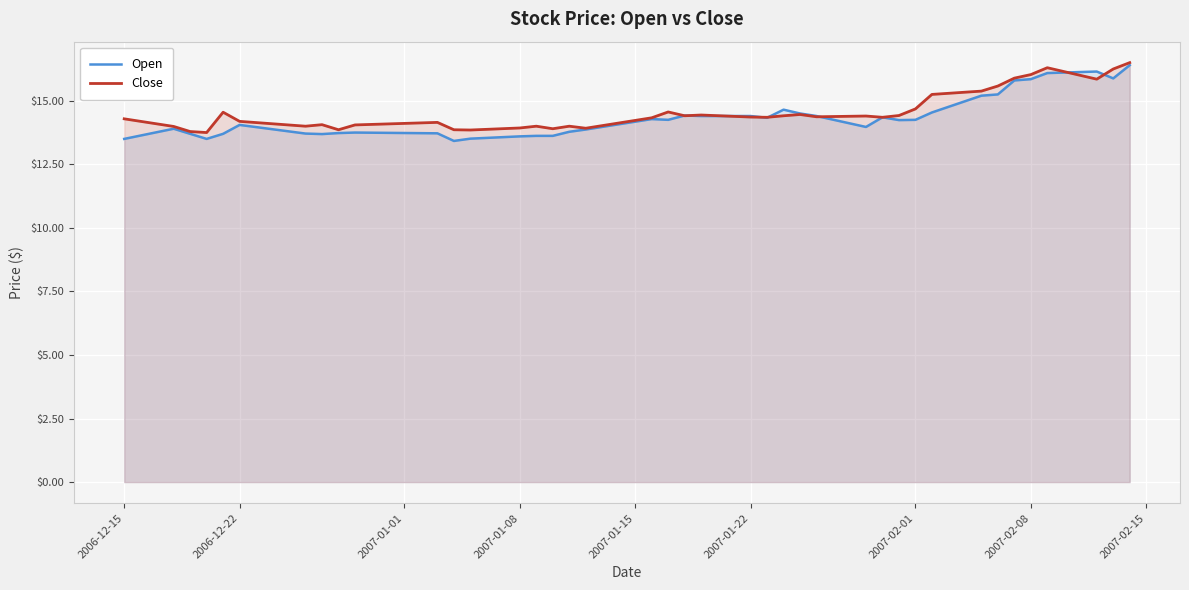

What is the difference between the maximum and minimum values in the Open series?

3.0